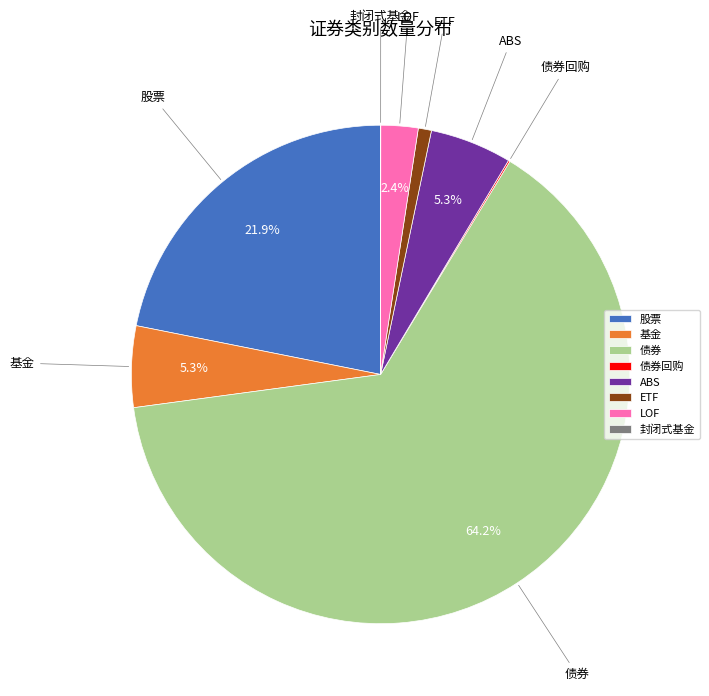

Is there a majority slice in this chart?

Yes